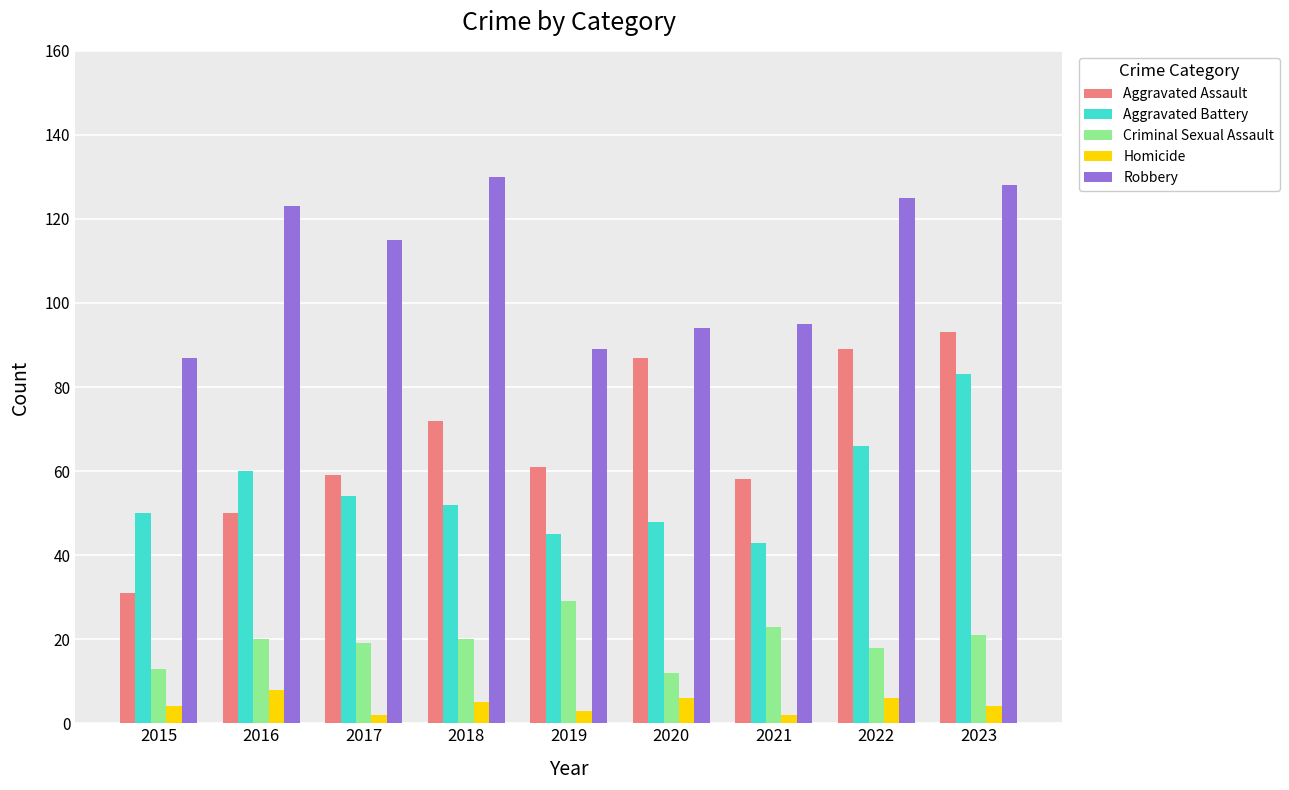

Where does the Aggravated Assault series first go above 61?

2018